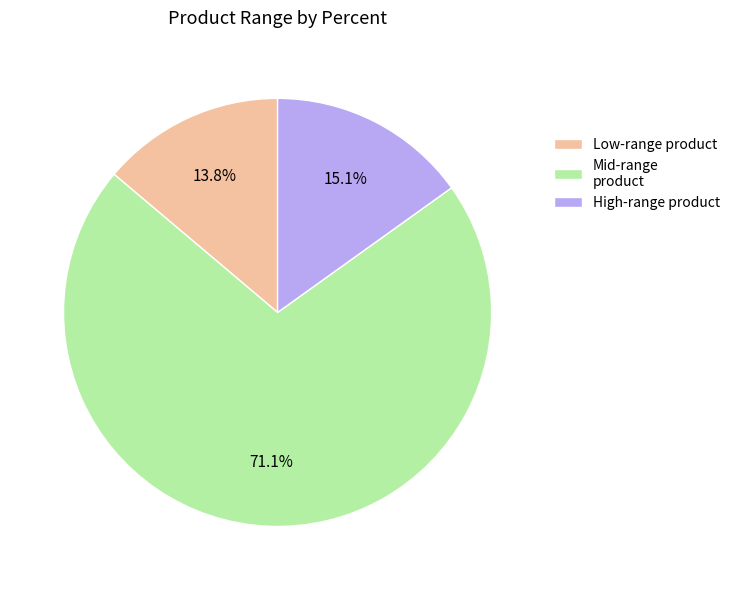

To the nearest percent, what is the average slice percentage?

33%